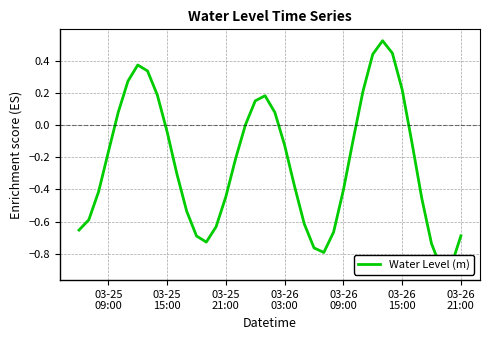

What is the maximum value shown in the chart?

0.5